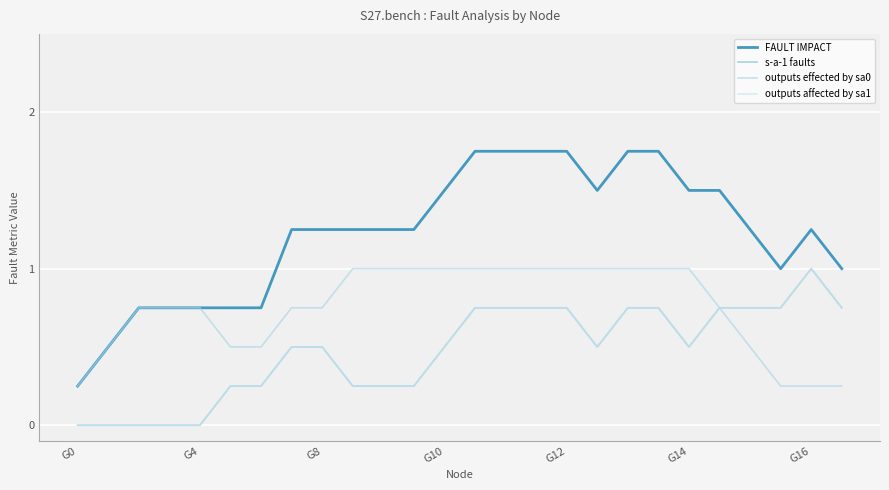

How many interior local peaks does the FAULT IMPACT series have?

1